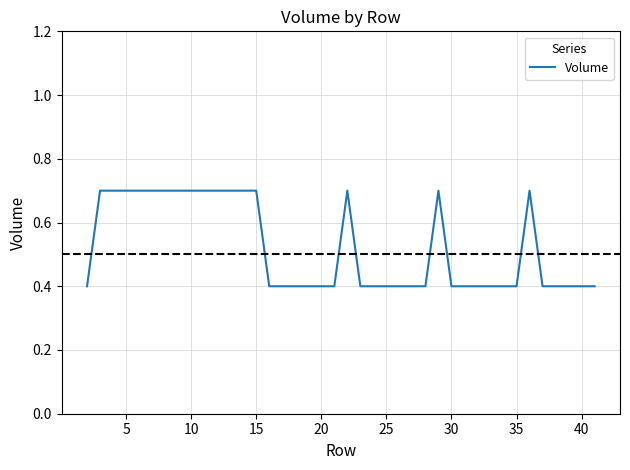

What is the smallest value displayed?

0.4